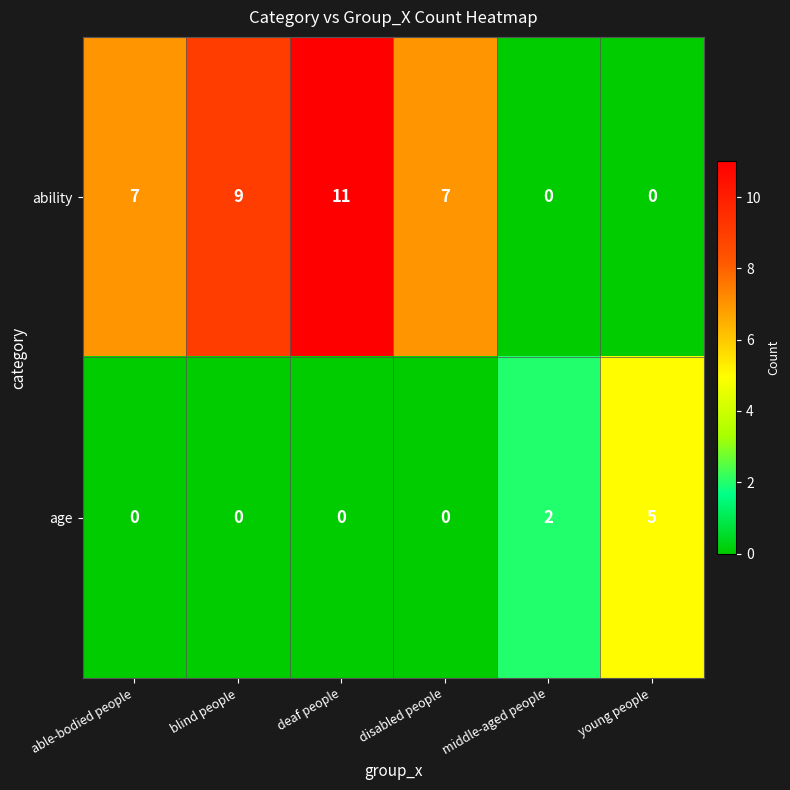

List the series in order of their peak value, lowest first.

age, ability